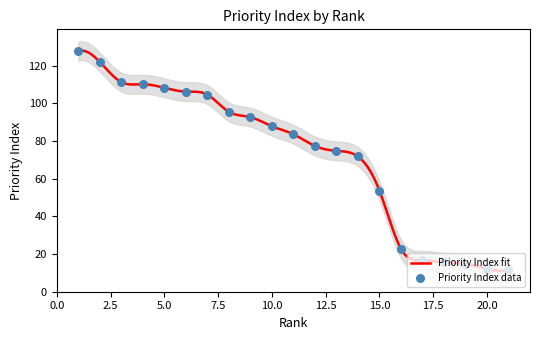

What is the change in value from 1 to 13?

-52.9